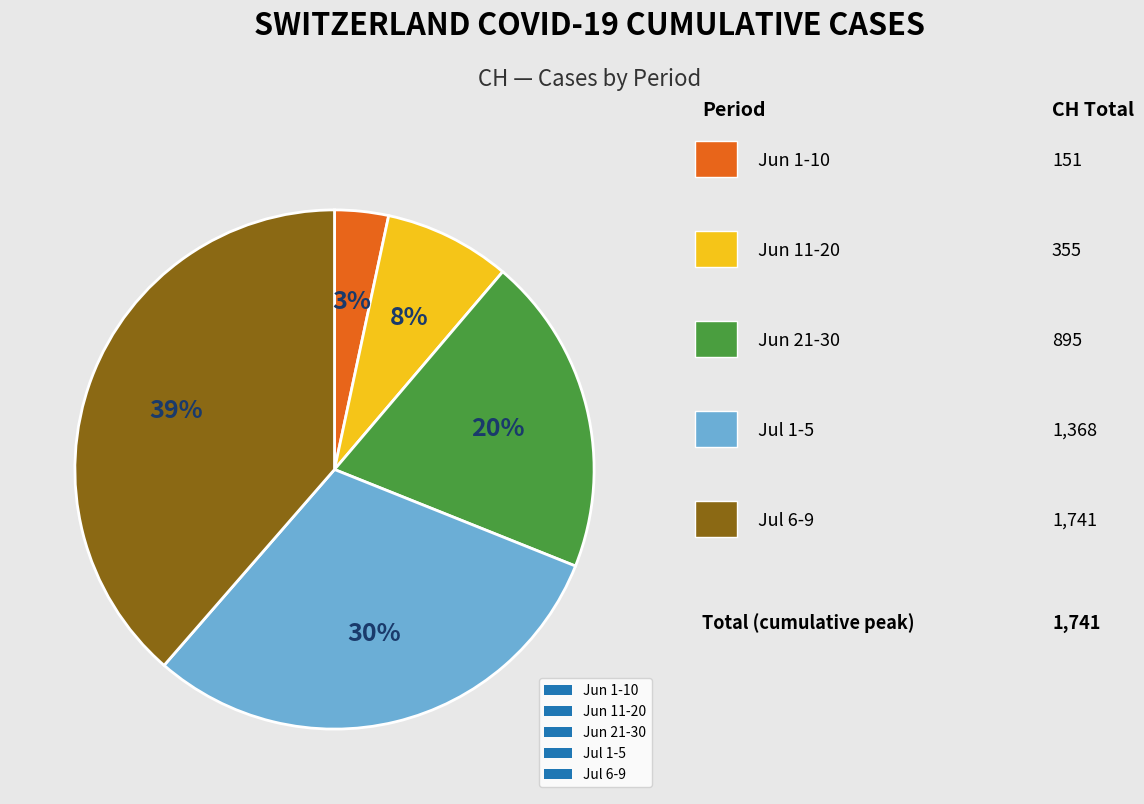

How many segments does this pie chart have?

5